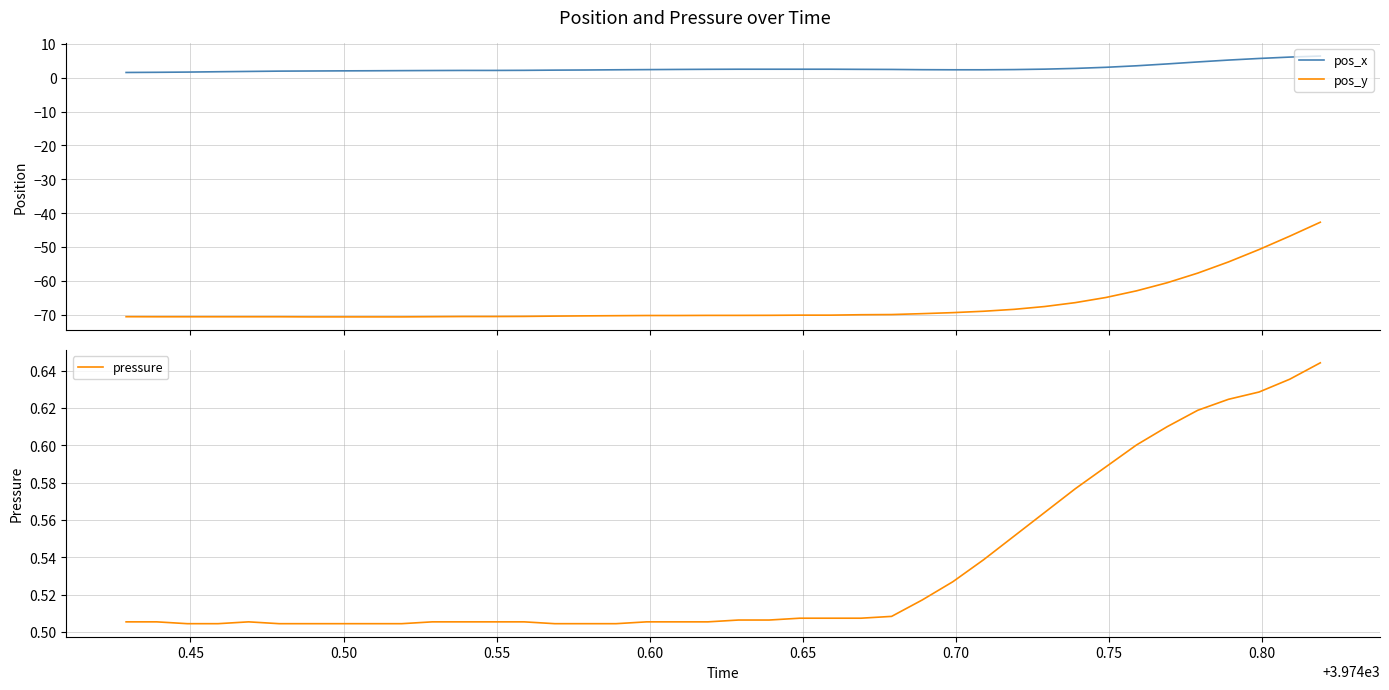

True or false: pos_x and pos_y cross at least once.

False